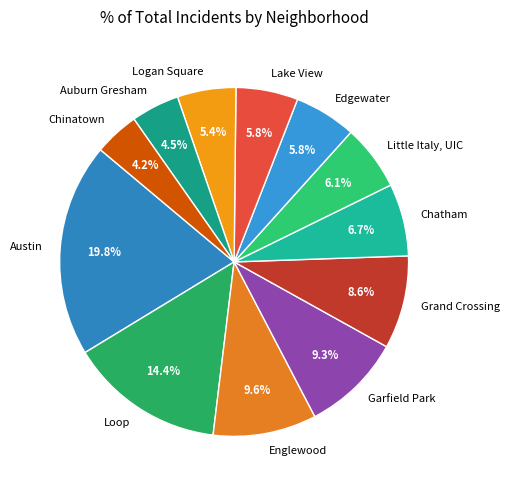

Combined, do Loop and Chinatown account for over 50%?

No